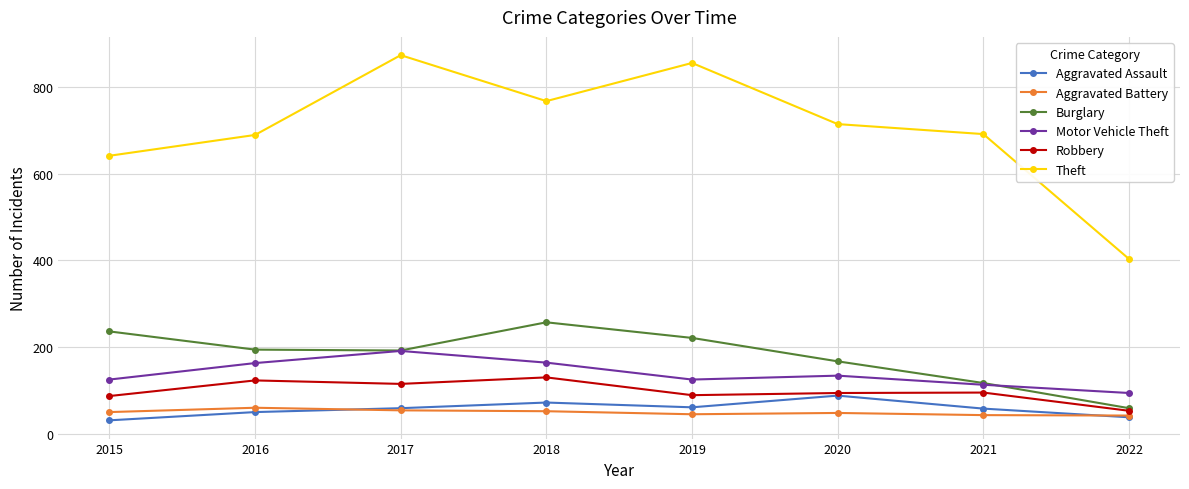

What is the minimum value for Motor Vehicle Theft?

94